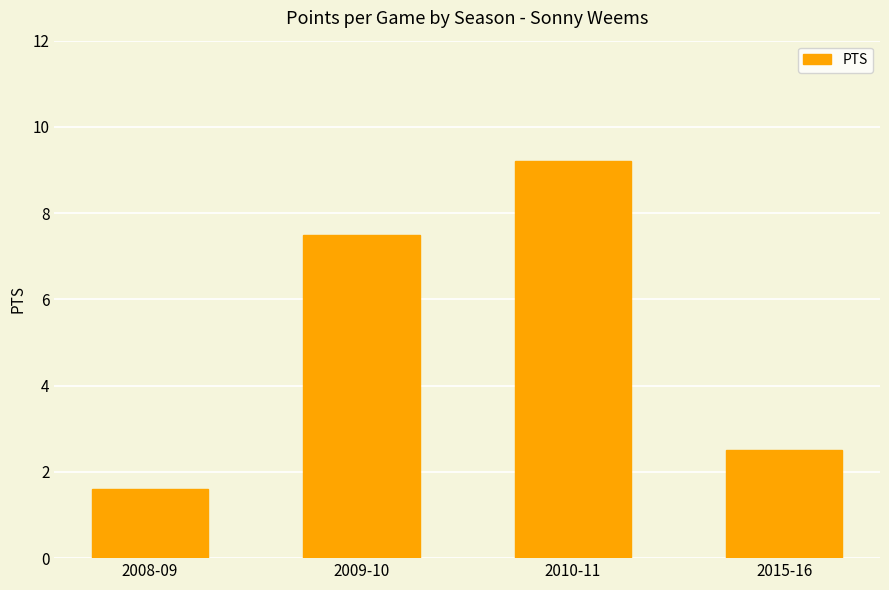

Reading right to left, transcribe all the data shown in this chart.

2015-16=2.5	2010-11=9.2	2009-10=7.5	2008-09=1.6